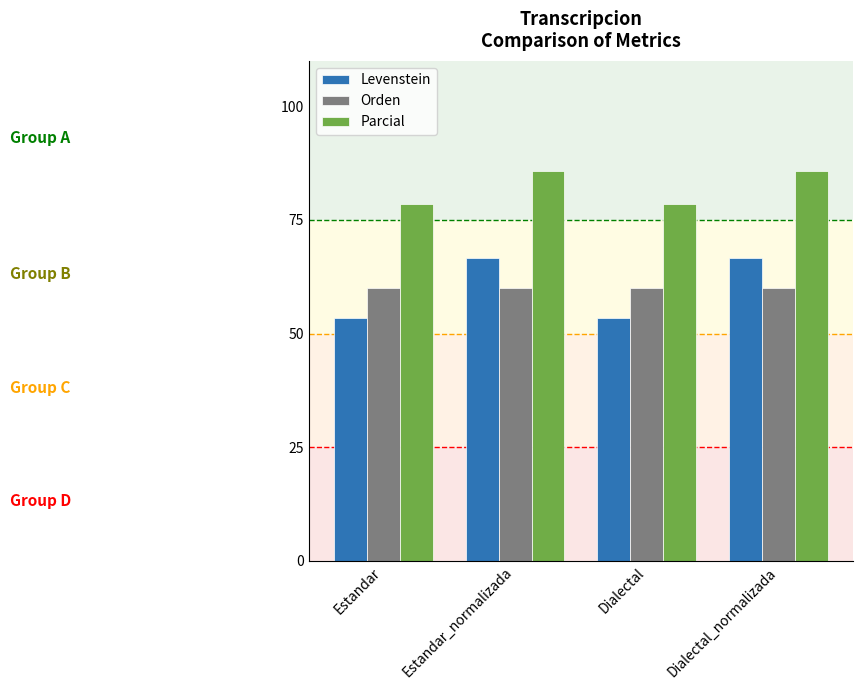

What is the spread (max minus min) of values at Dialectal?

25.2